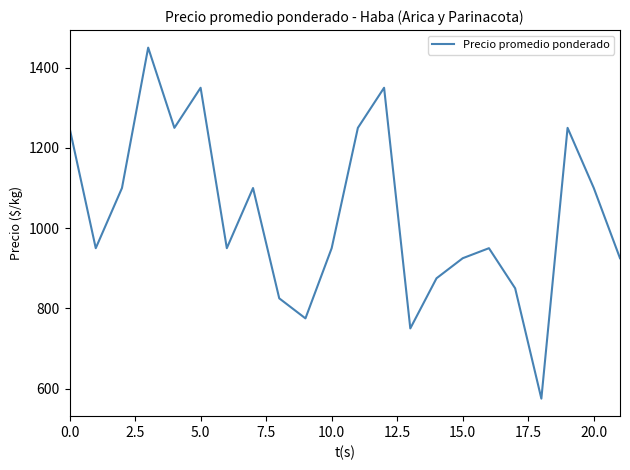

What is the minimum value shown in the chart?

575